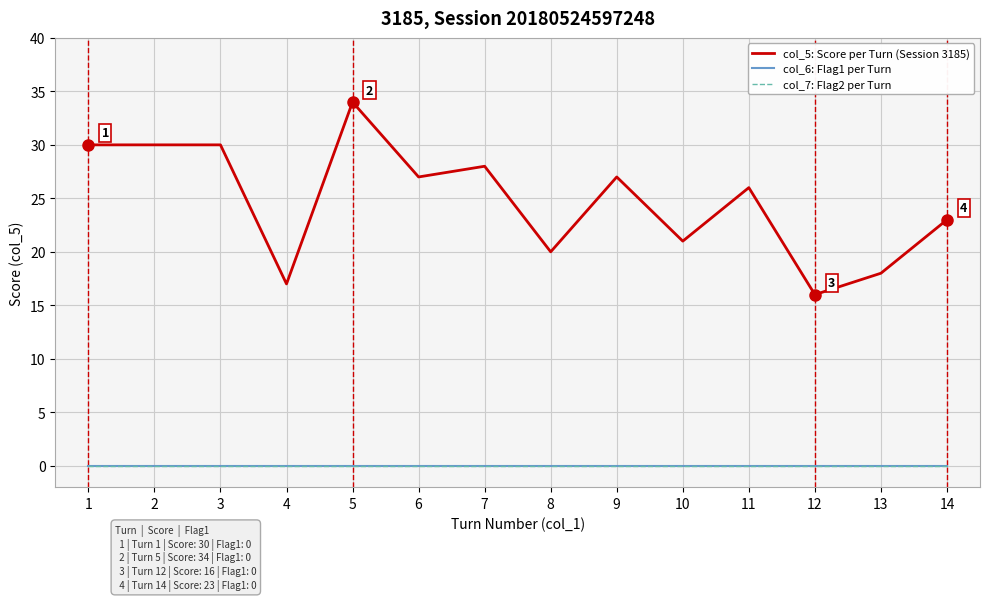

What is the maximum value shown in the chart?

34